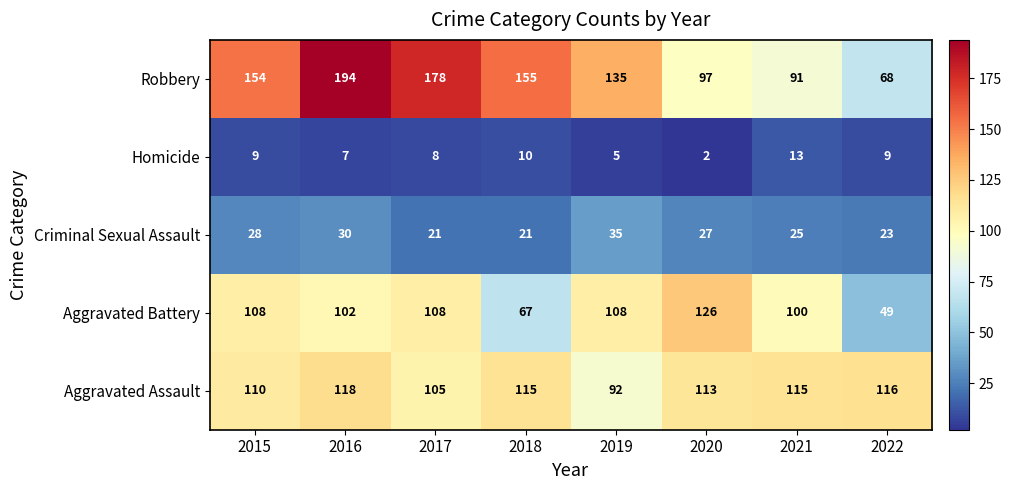

Count the number of data series in this chart.

5